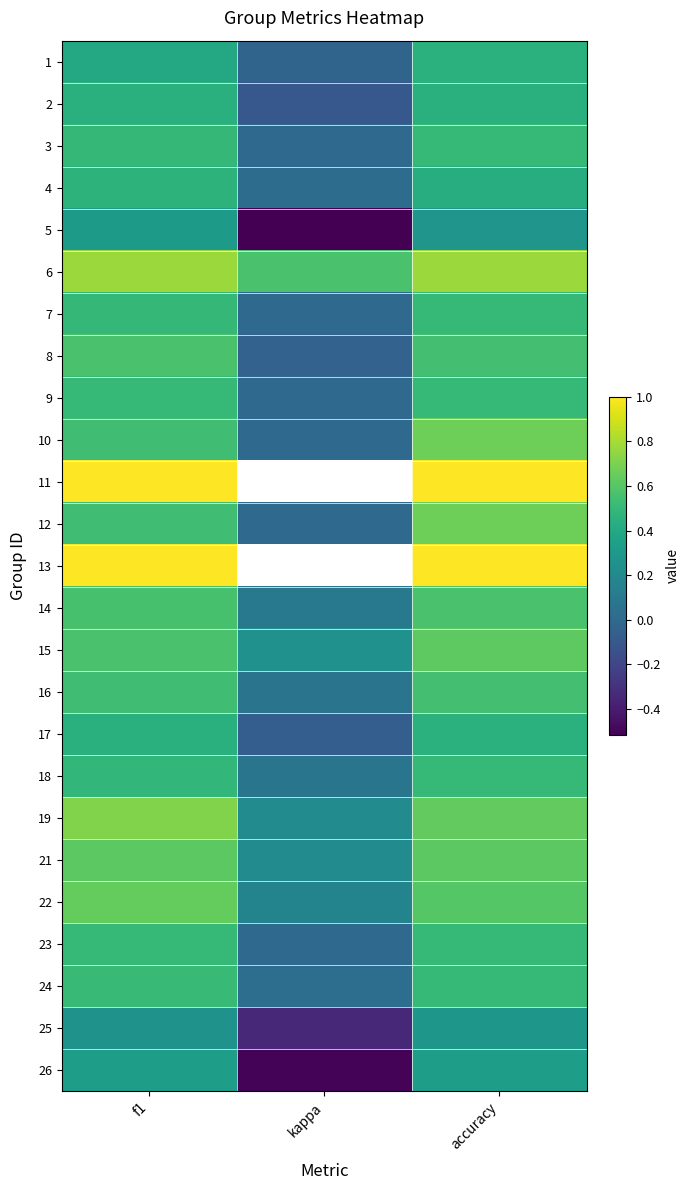

What is the total value across all series at f1?

13.7